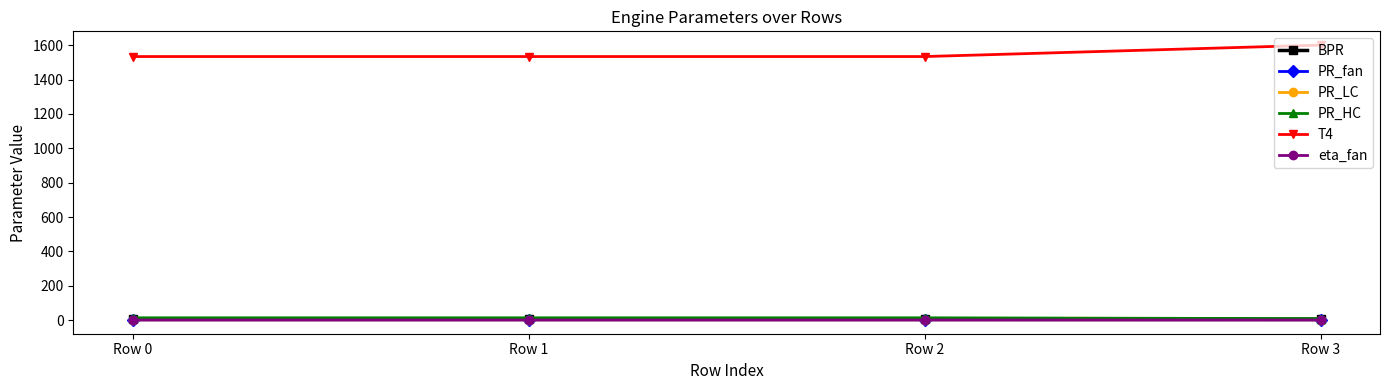

Is it true that BPR equals 5.2 at Row 1?

True